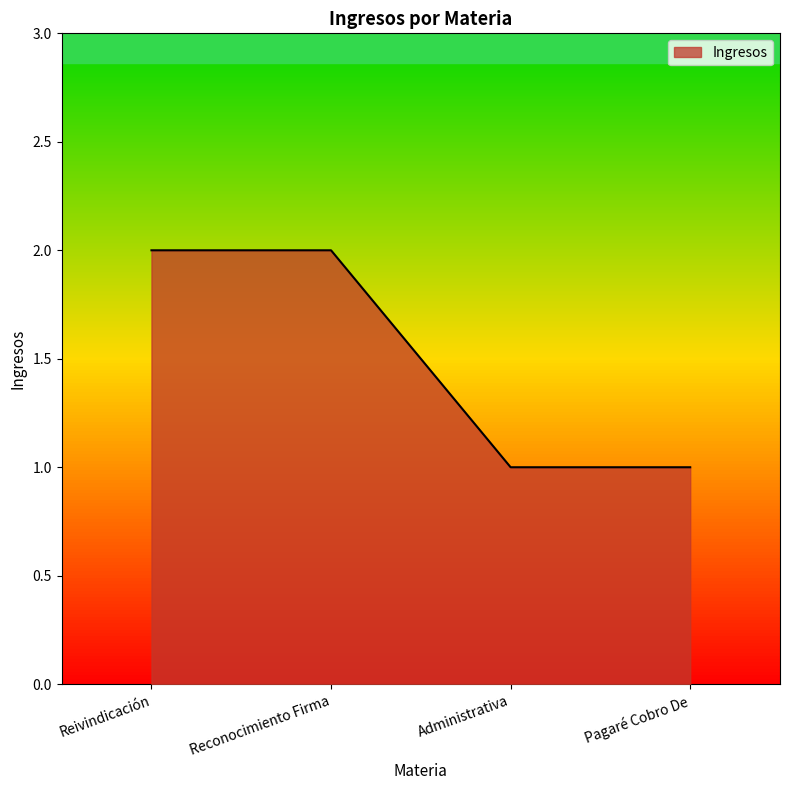

What position from the left is Administrativa?

3